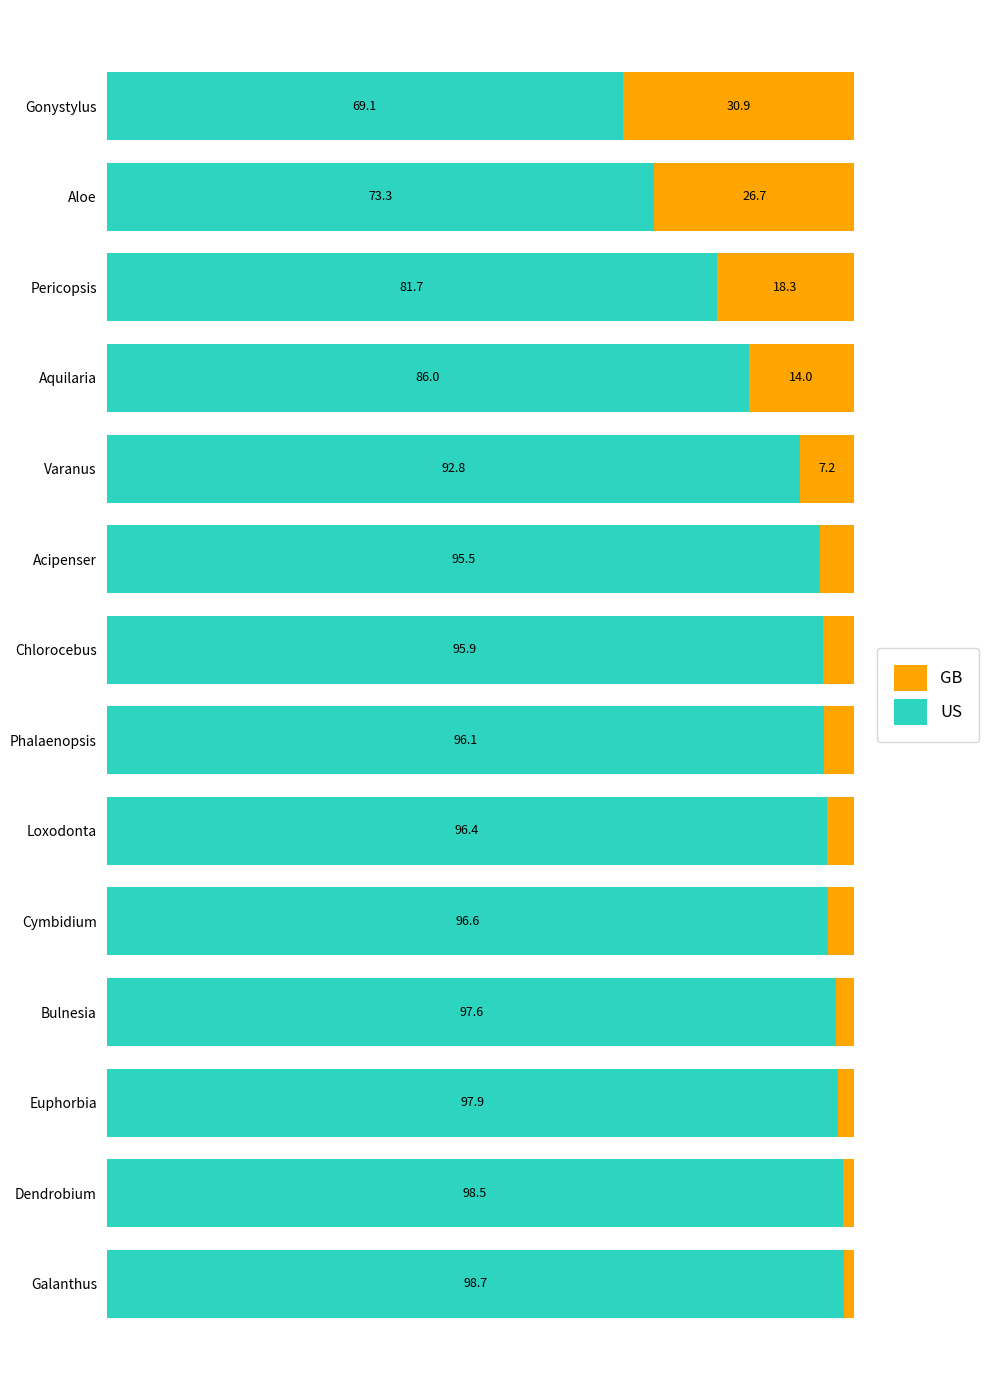

At which label does US reach its minimum?

Gonystylus